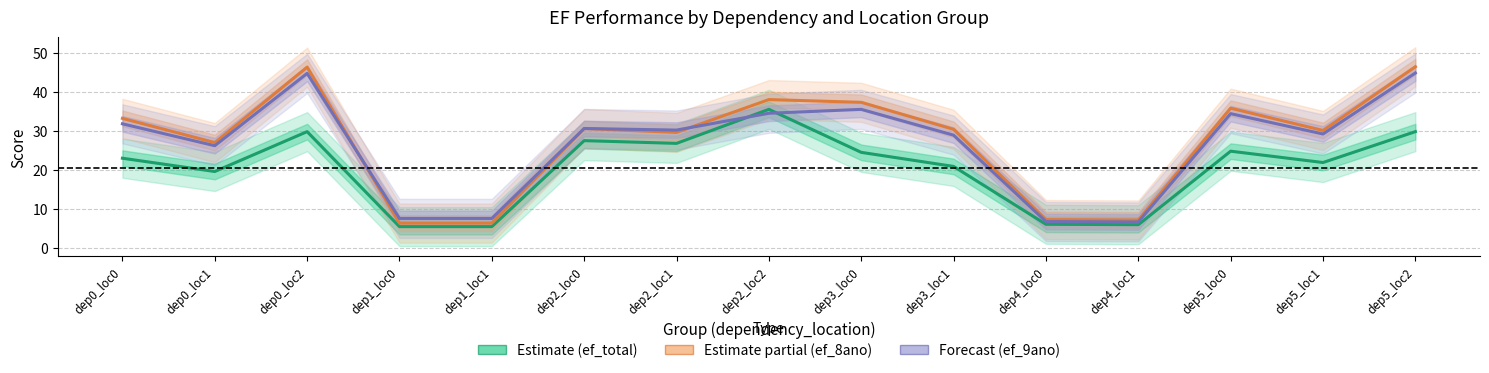

True or false: Estimate (ef_total) has a value of 1.7 at dep4_loc1.

False